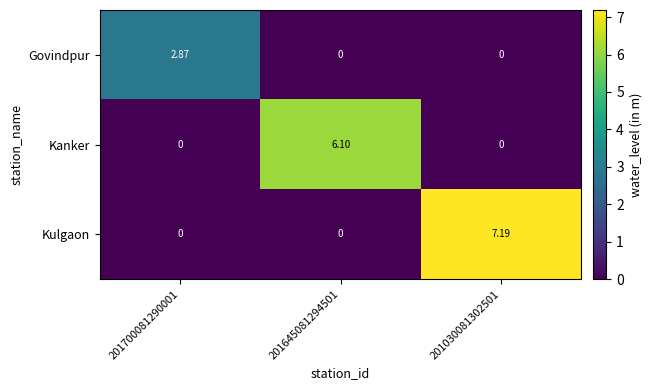

Which series has the largest total across all categories?

Kulgaon